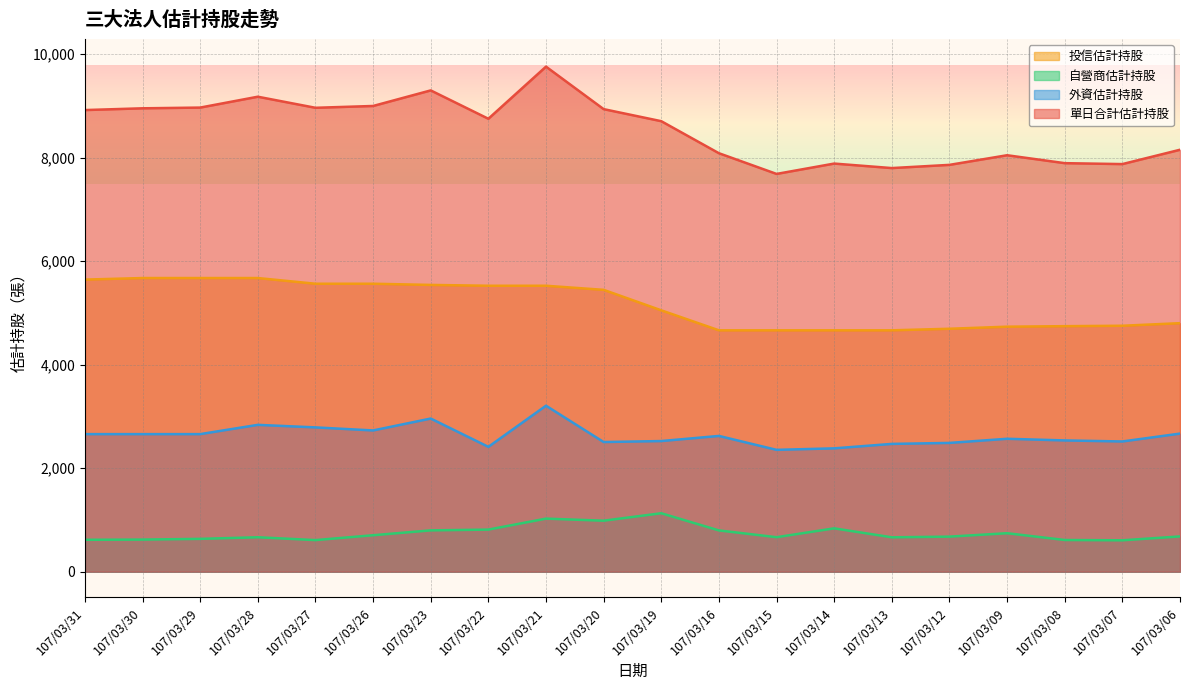

True or false: 投信估計持股 and 單日合計估計持股 intersect in this chart.

False